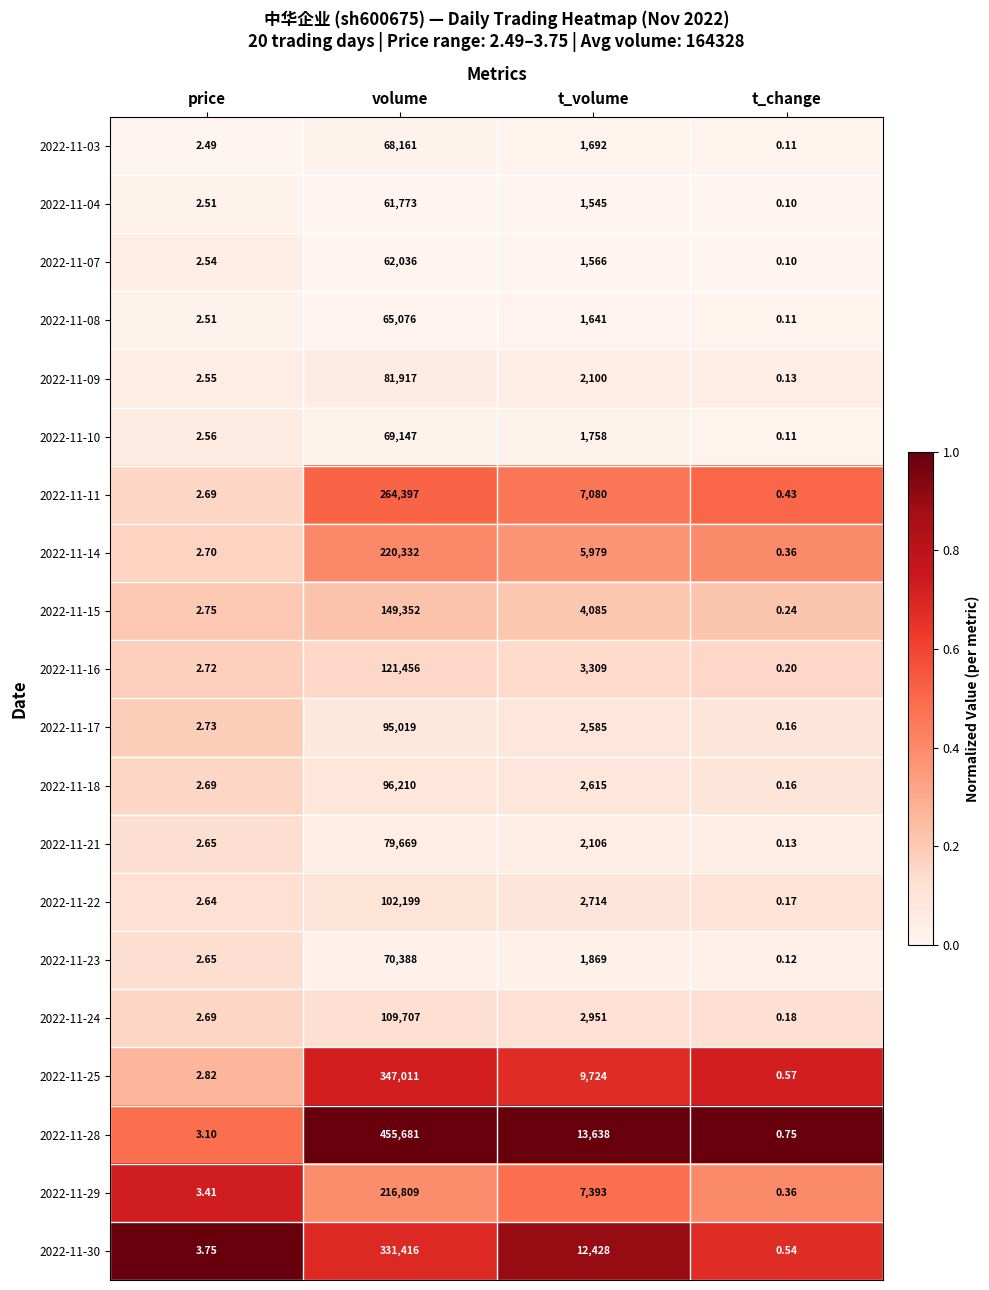

Where does the 2022-11-10 series first go above 1758?

volume